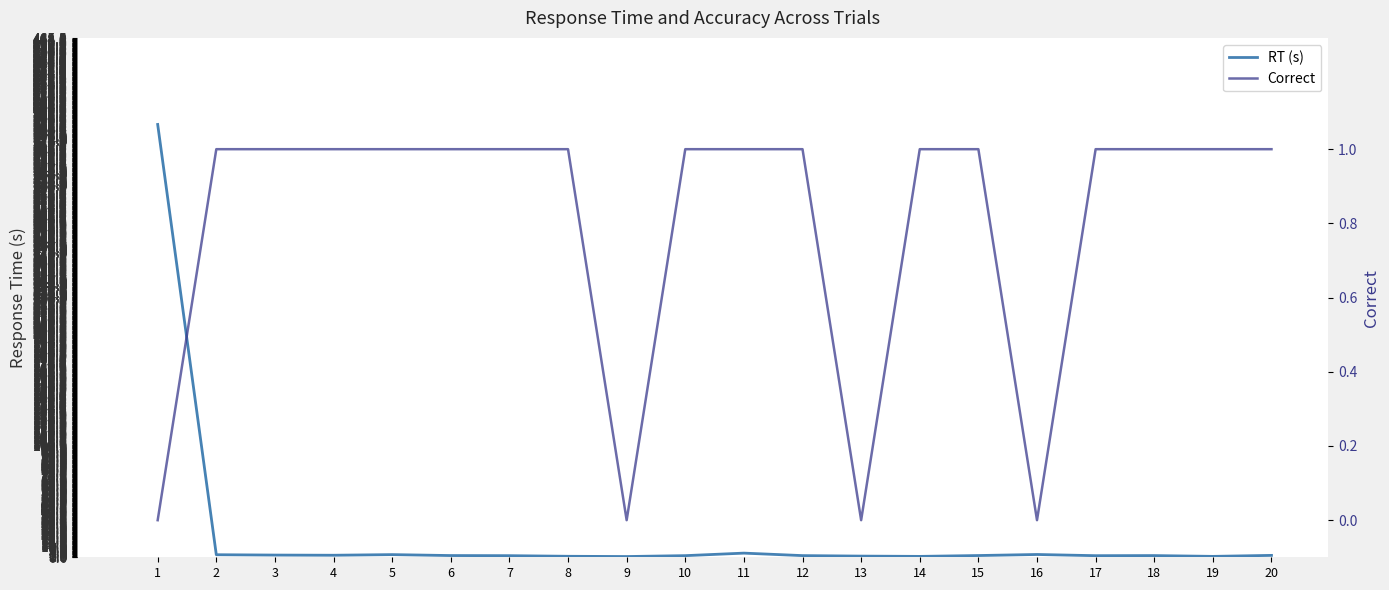

Reading left to right, transcribe all the data shown in this chart.

RT (s): 1=387.6	2=2.3	3=2.0	4=1.8	5=2.4	6=1.5	7=1.4	8=0.9	9=0.7	10=1.5	11=3.7	12=1.5	13=1.0	14=0.8	15=1.6	16=2.5	17=1.4	18=1.5	19=0.8	20=1.7
Correct: 1=0.0	2=1.0	3=1.0	4=1.0	5=1.0	6=1.0	7=1.0	8=1.0	9=0.0	10=1.0	11=1.0	12=1.0	13=0.0	14=1.0	15=1.0	16=0.0	17=1.0	18=1.0	19=1.0	20=1.0